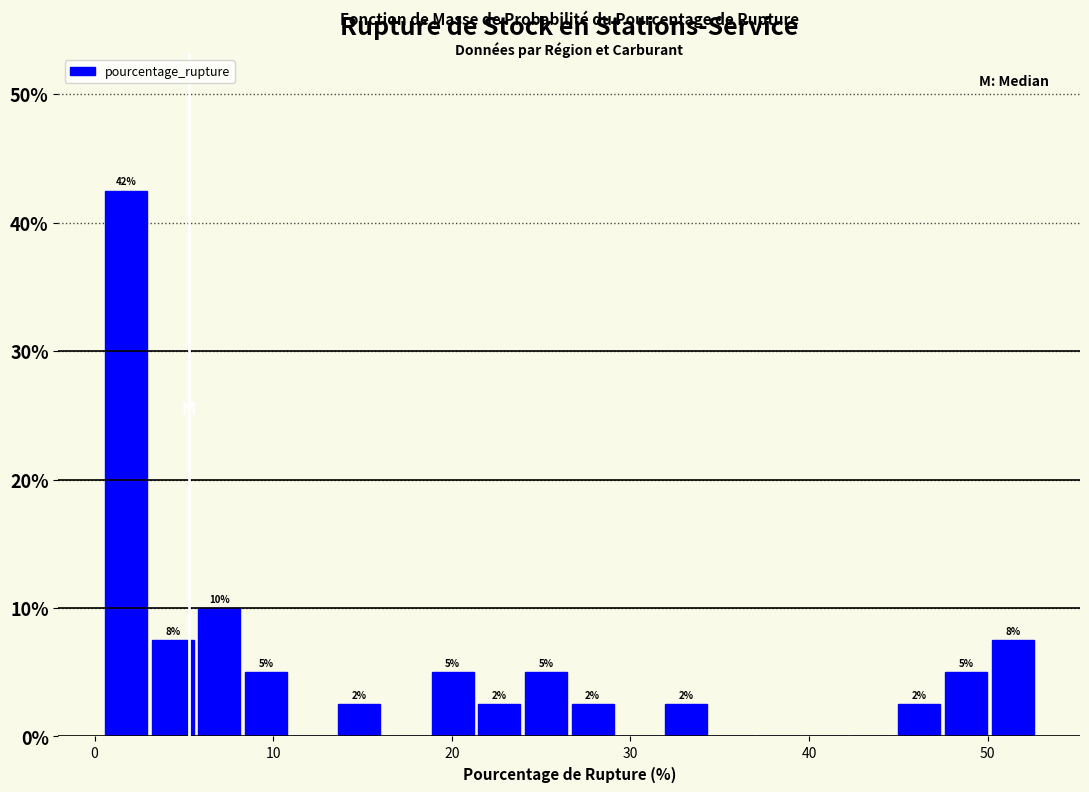

Read against the x-axis, roughly where is the centre of the tallest bar?

2